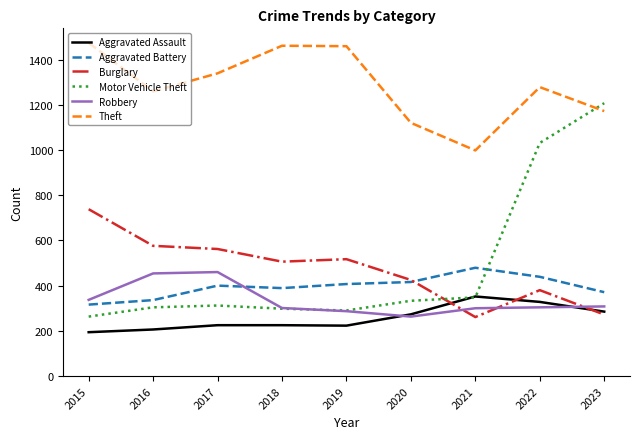

What is the minimum value shown in the chart?

194